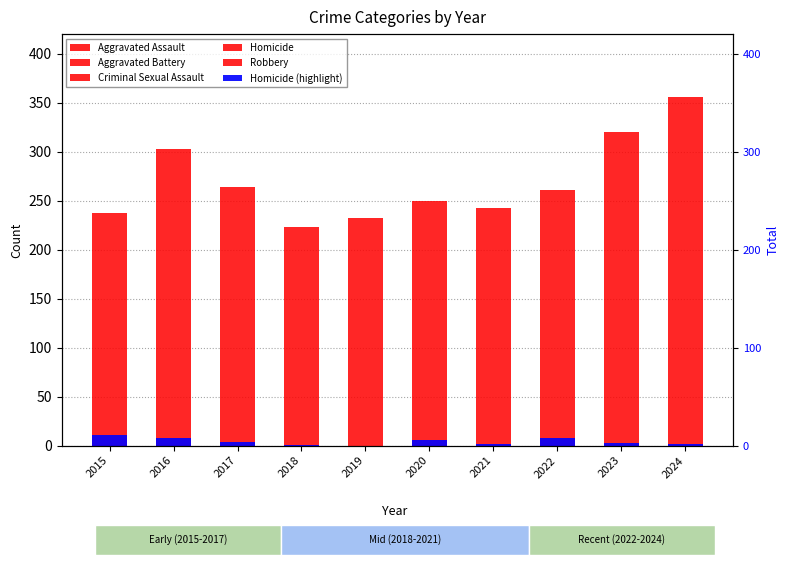

Where is Robbery nearest to the value 97?

2015